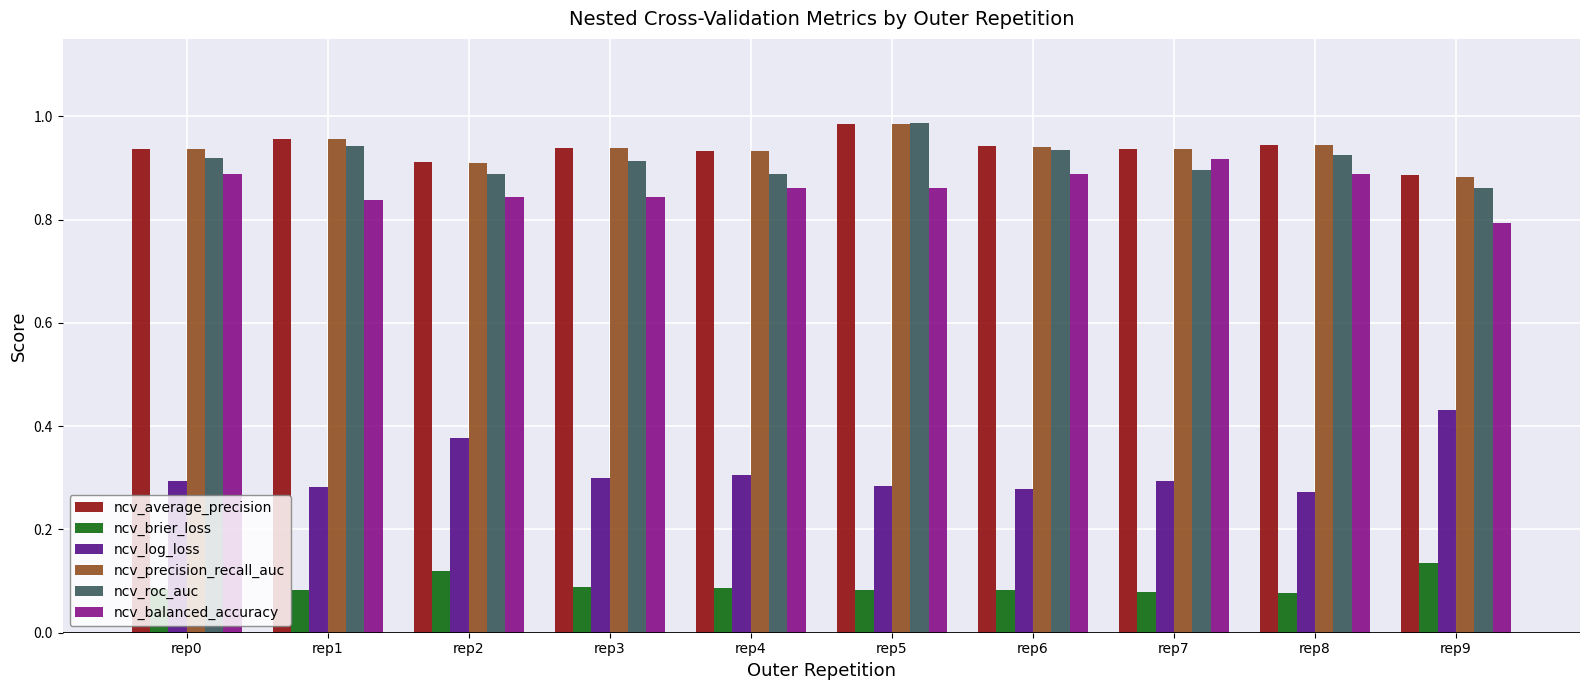

The value of ncv_average_precision at rep2 is 1.3. True or false?

False